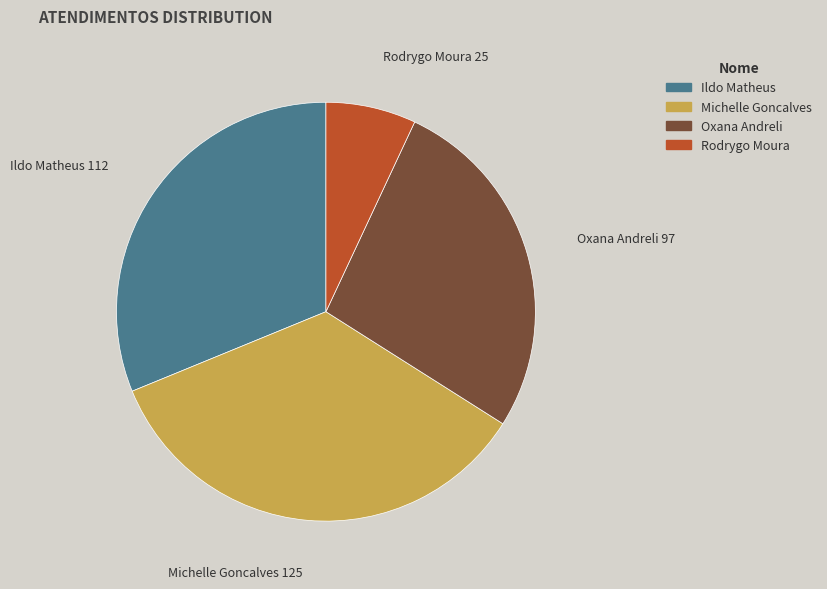

How many slices are in this pie chart?

4